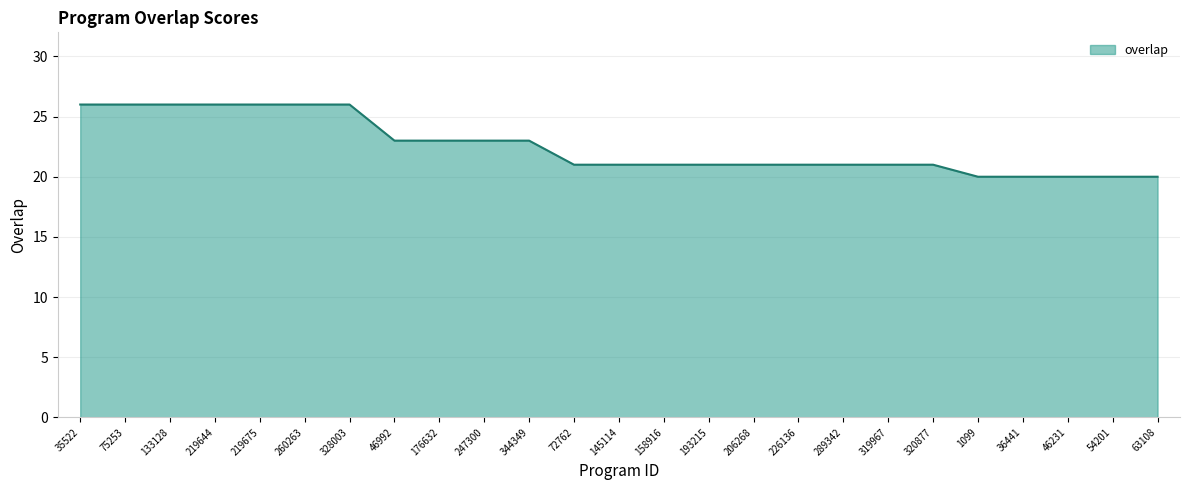

Reading left to right, list all the values displayed in this chart.

35522=26	75253=26	133128=26	219644=26	219675=26	260263=26	328003=26	46992=23	176632=23	247300=23	344349=23	72762=21	145114=21	158916=21	193215=21	206268=21	226136=21	289342=21	319967=21	320877=21	1099=20	36441=20	46231=20	54201=20	63108=20